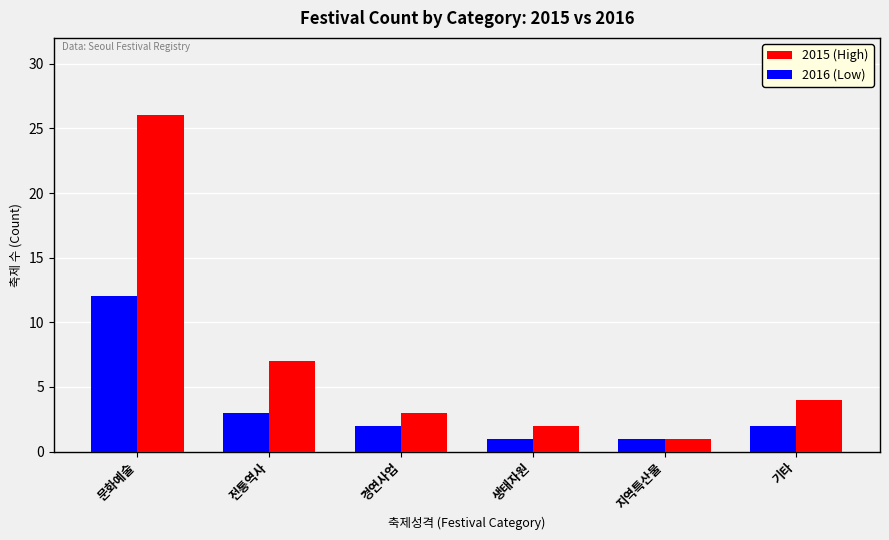

What is the lowest value of the 2016 (Low) series?

1